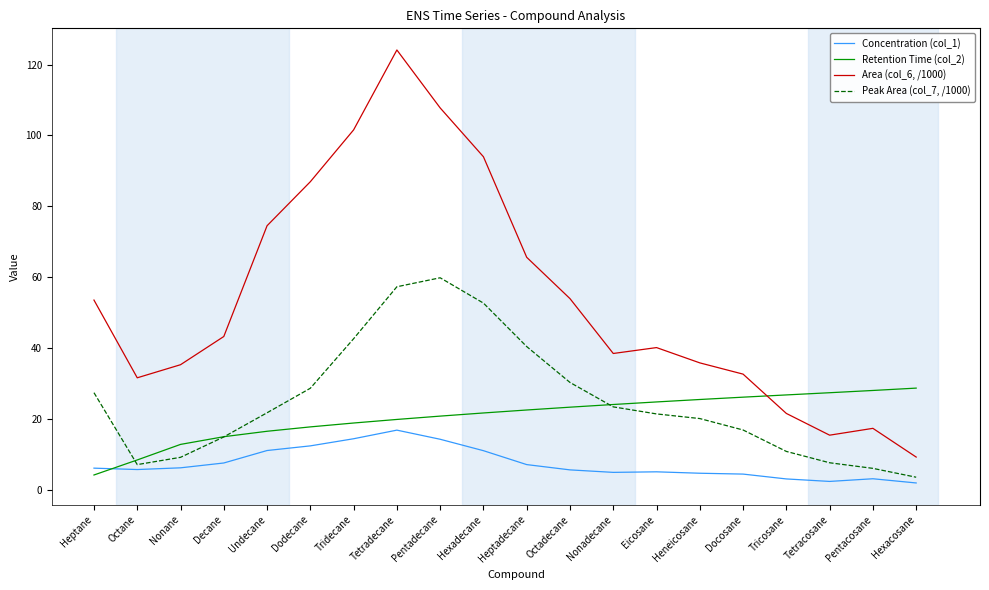

At which label does Area (col_6, /1000) first exceed 43?

Heptane